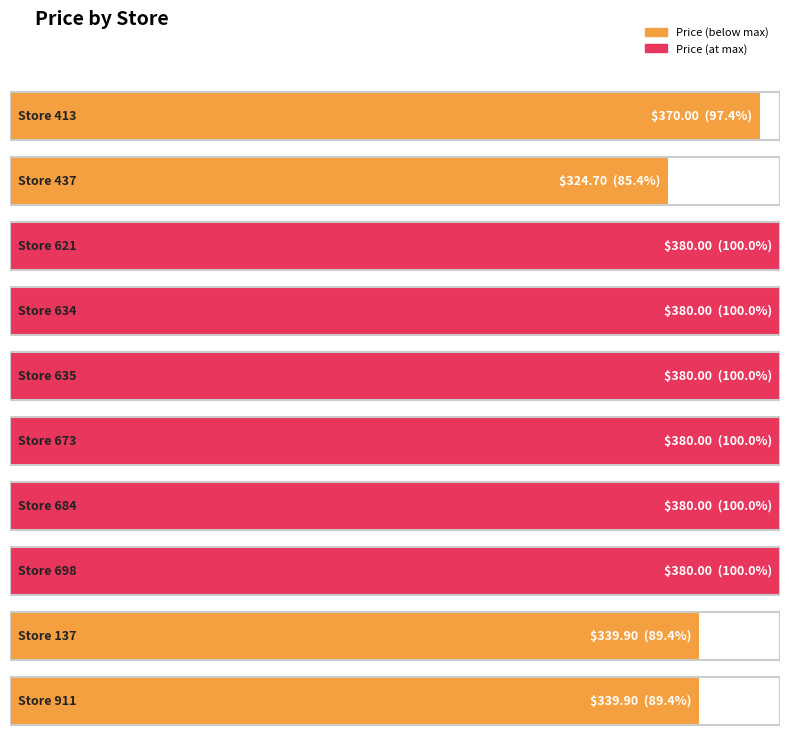

What is the ratio of the value at 635 to the value at 413?

1.0